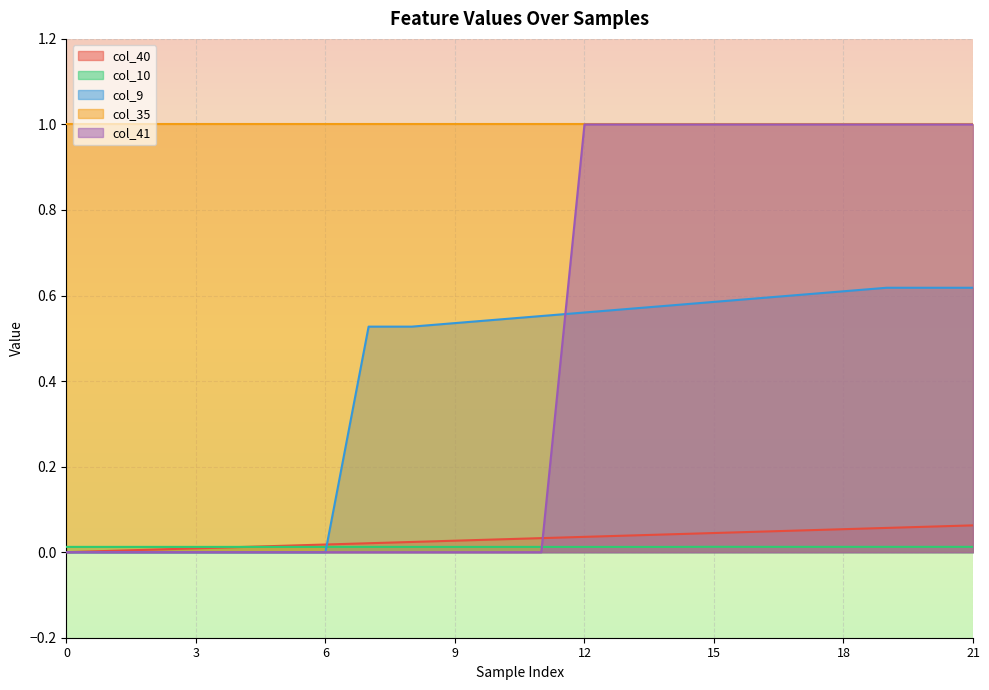

True or false: col_40 has a value of 0.1 at 15.

False